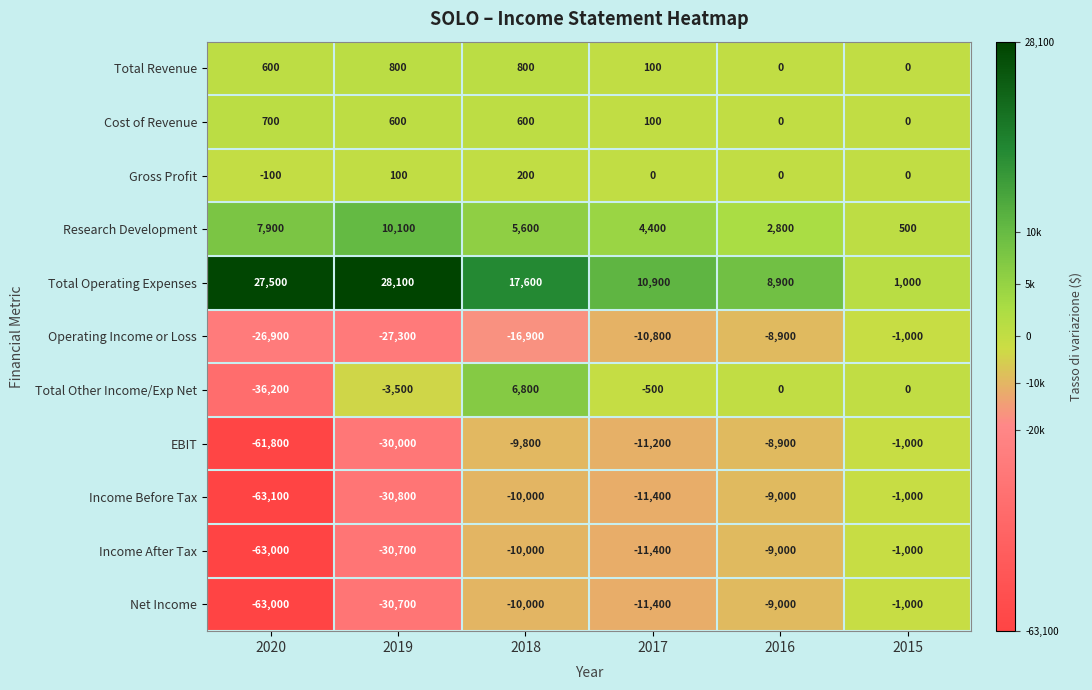

What is the sum of all Gross Profit values?

200